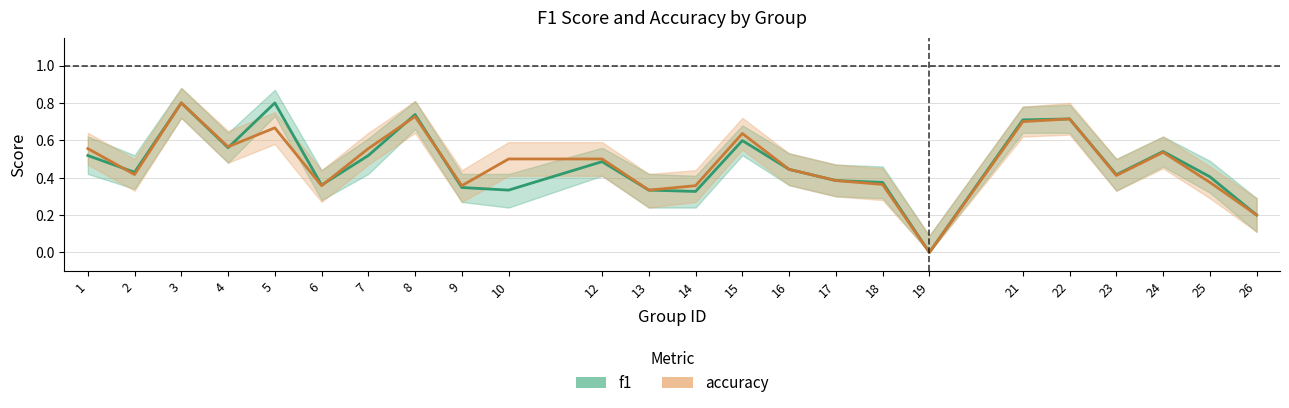

The value of f1 at 2 is 0.4. True or false?

True